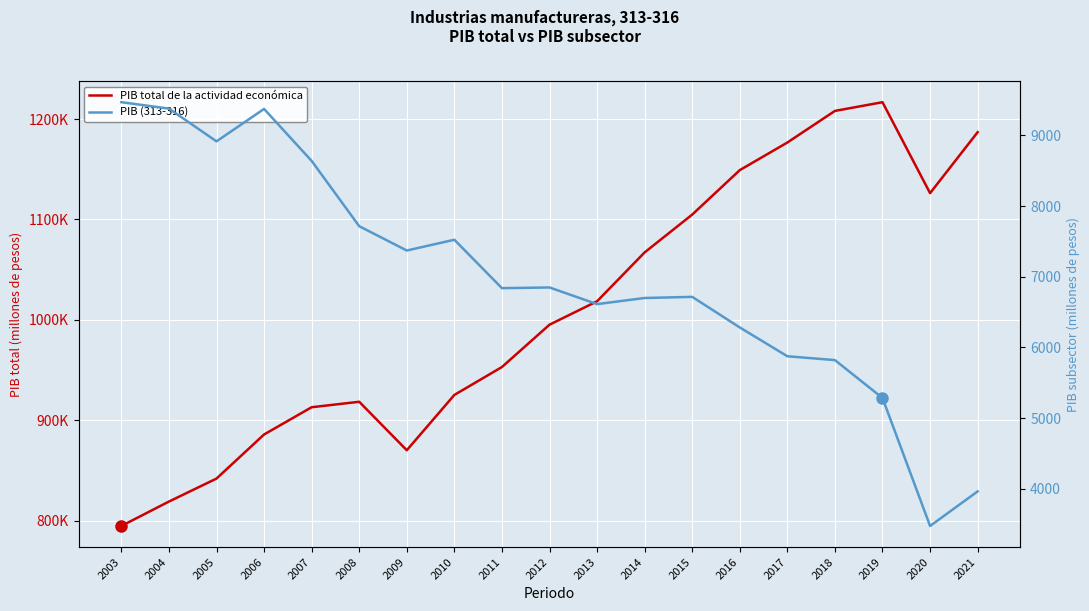

The value of PIB total de la actividad económica at 2007 is 562214.3. True or false?

False